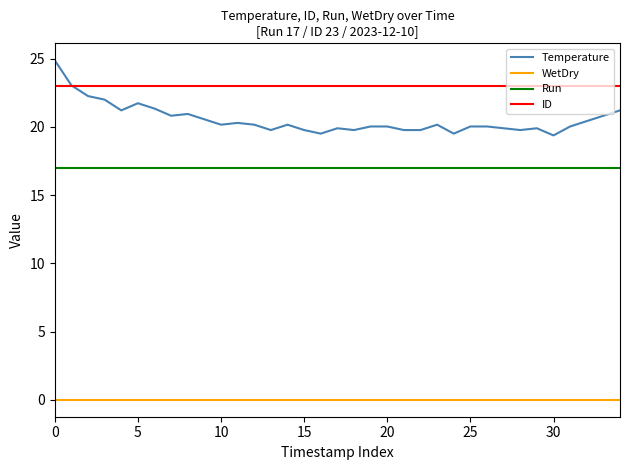

Which series has the largest total across all categories?

ID